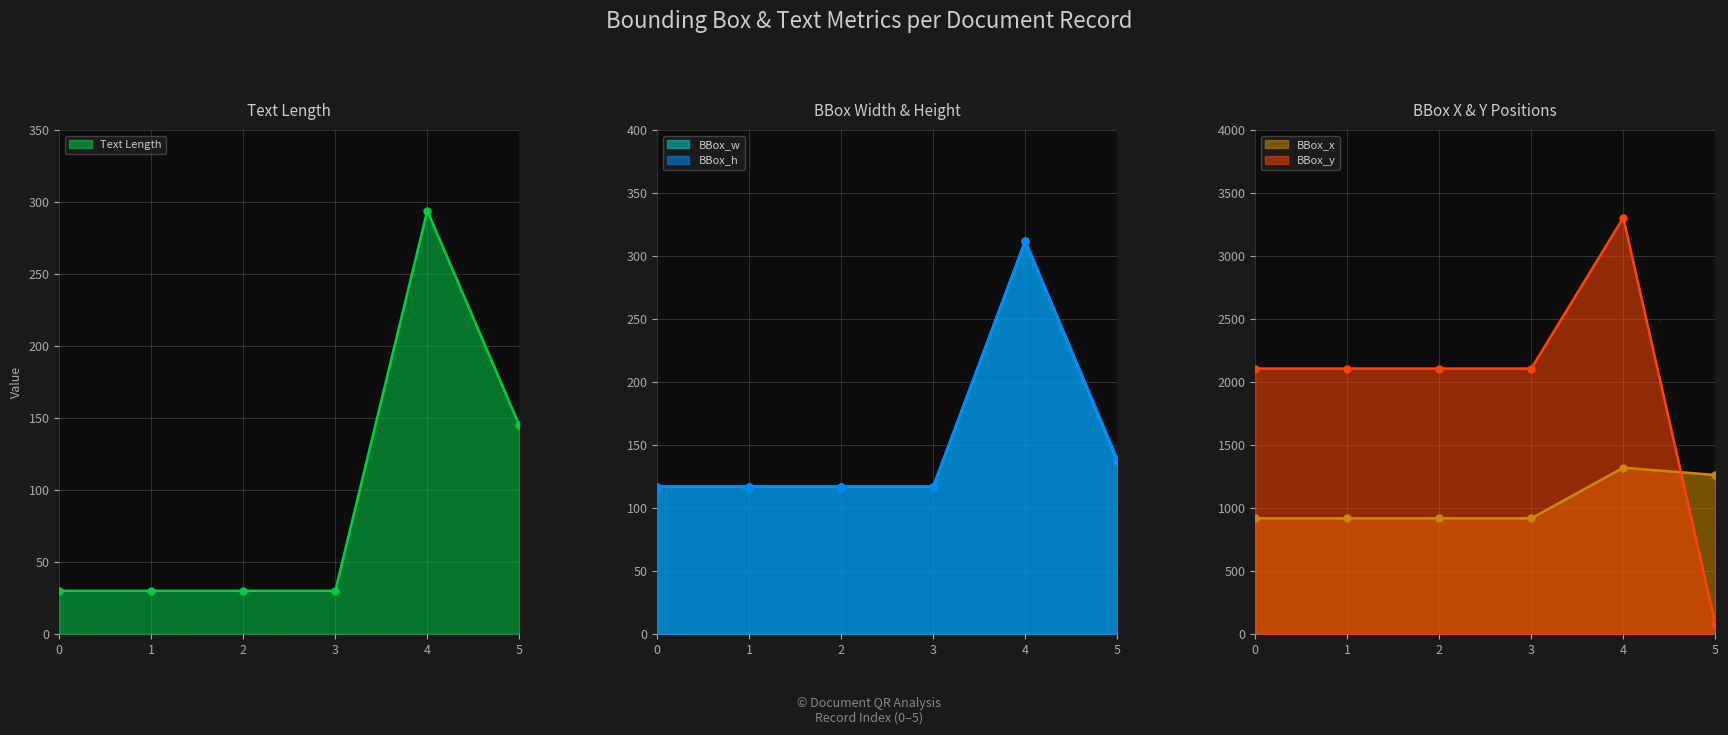

True or false: BBox_w has more than 1 points higher than both neighbors.

False